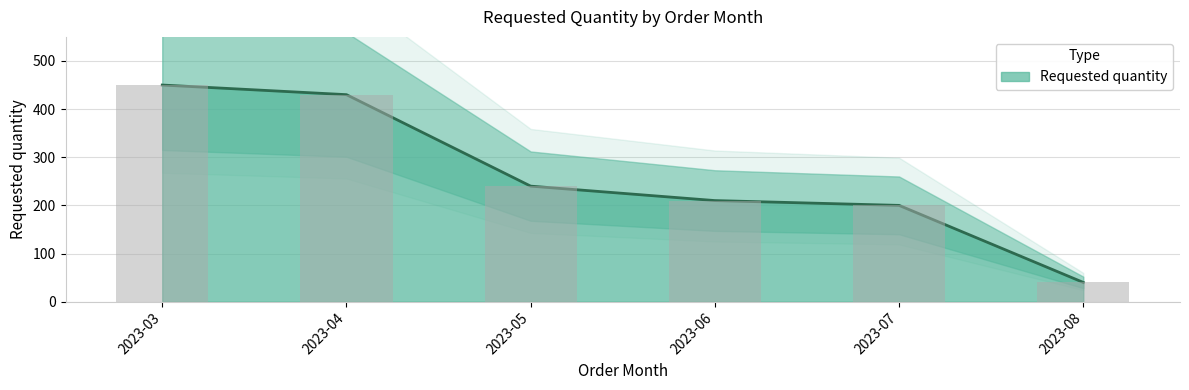

At which category does the chart reach its peak across all series?

2023-03